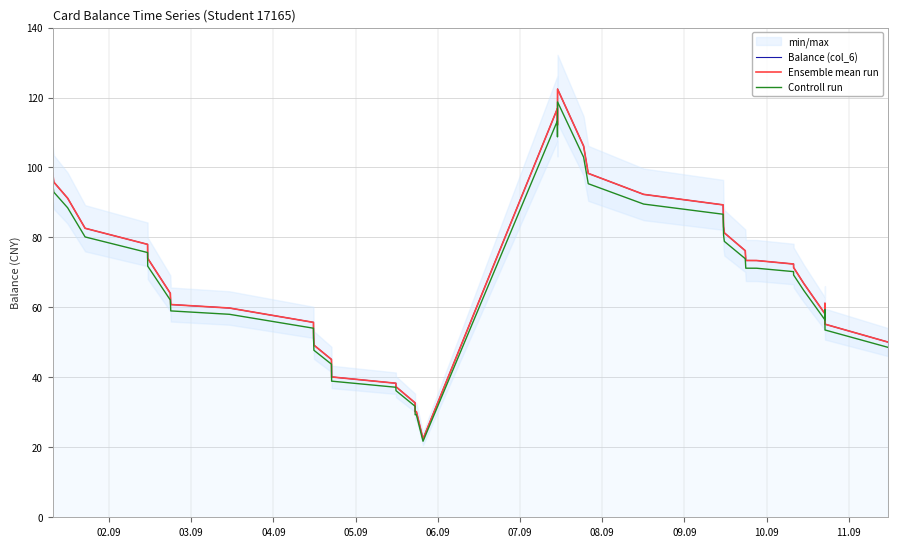

True or false: Balance (col_6) has a value of 129.2 at 32.

False